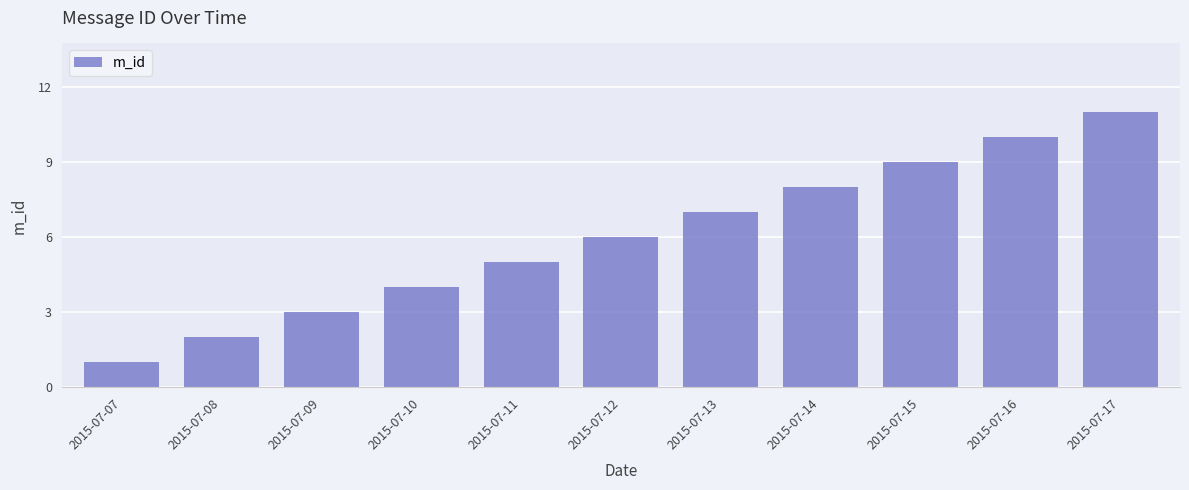

How many values are between 3 and 9?

7